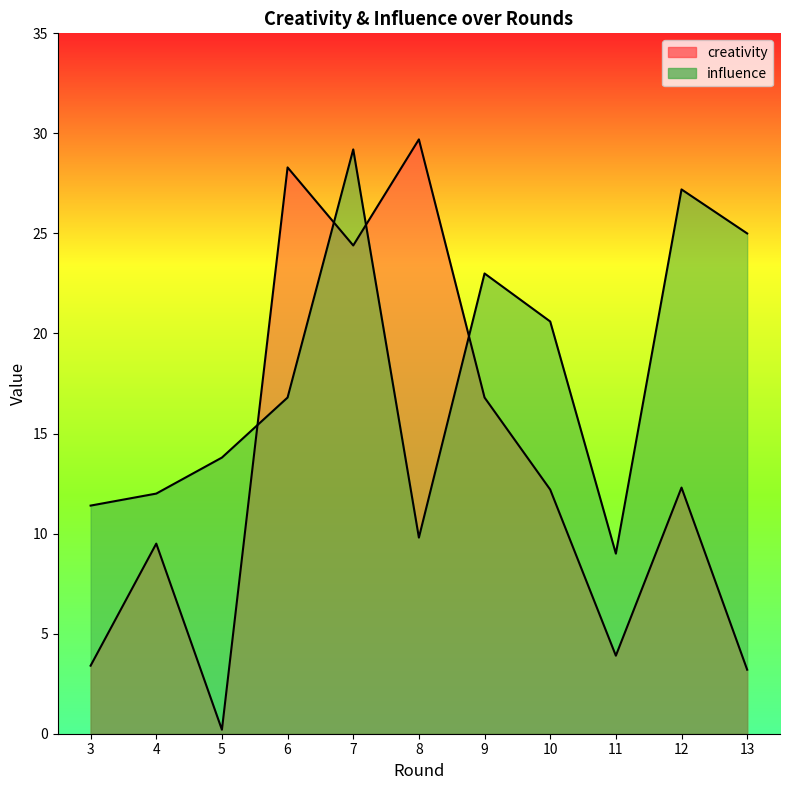

At which category does the chart reach its minimum across all series?

5